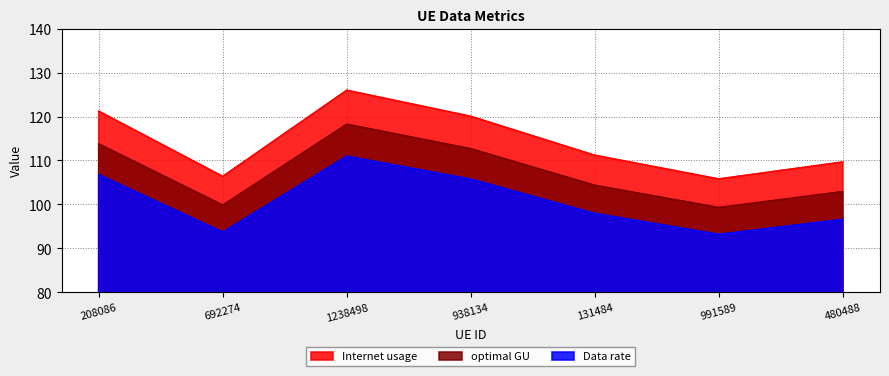

True or false: Internet usage has a value of 106.4 at 692274.

True